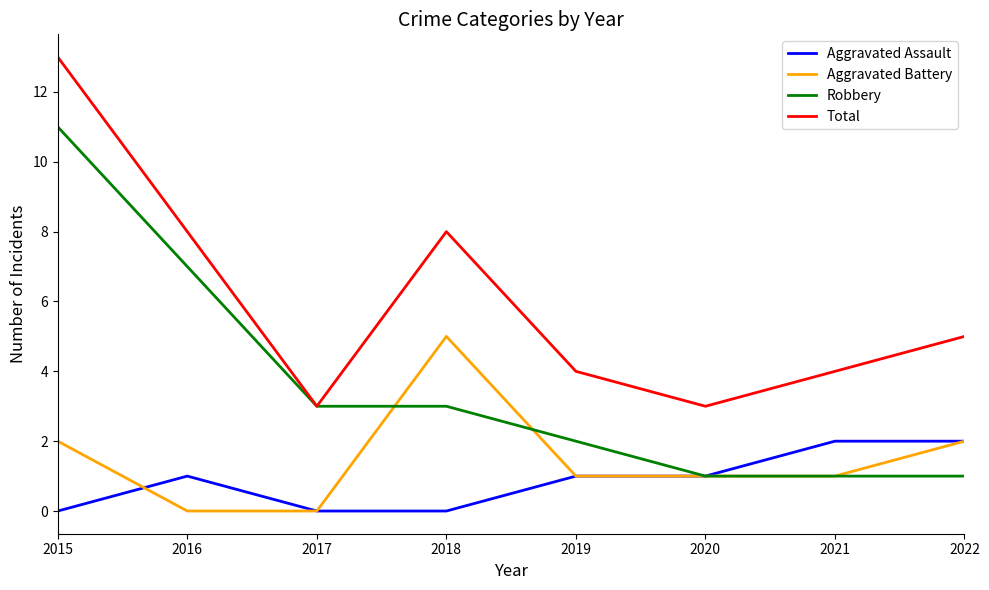

What is the spread (max minus min) of values at 2018?

8